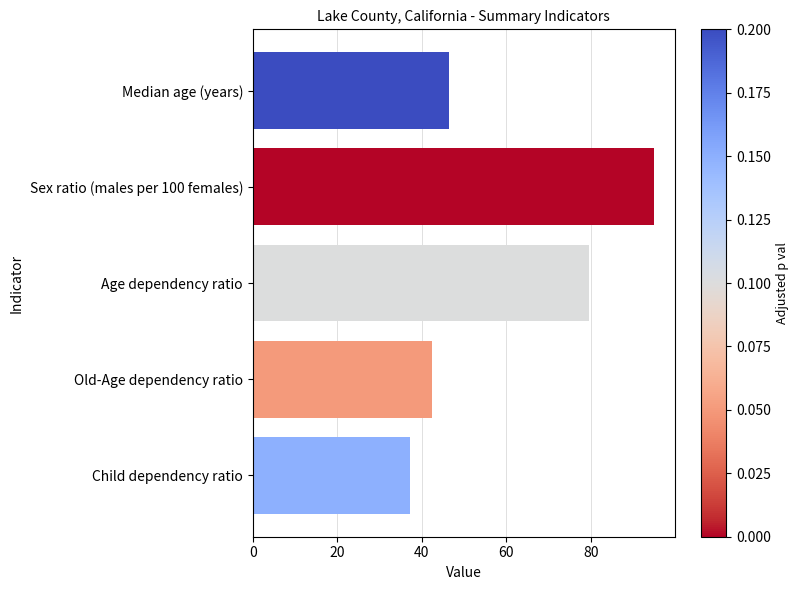

What is the change in value from Sex ratio (males per 100 females) to Child dependency ratio?

-57.9